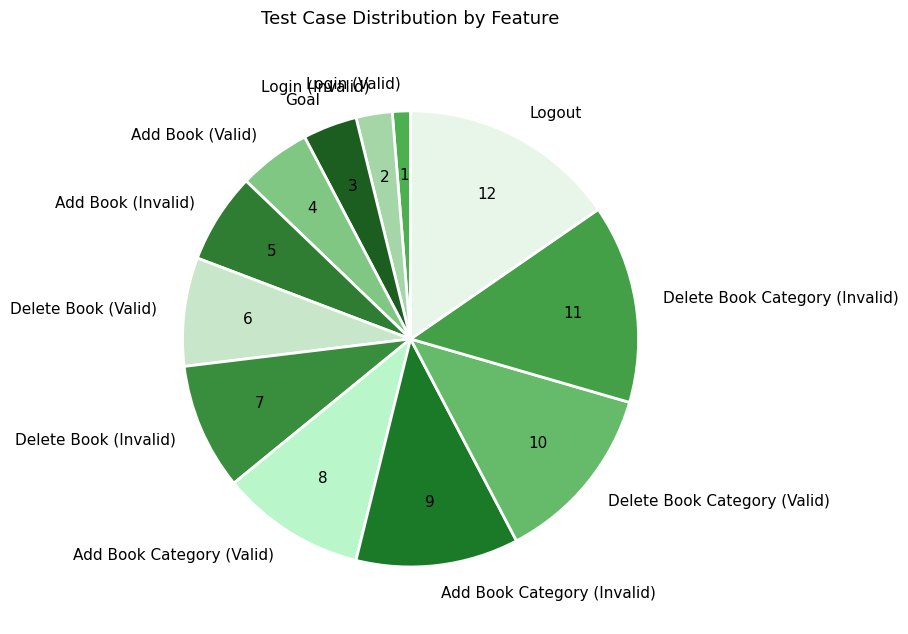

Rank the categories by value from highest to lowest.

Logout, Delete Book Category (Invalid), Delete Book Category (Valid), Add Book Category (Invalid), Add Book Category (Valid), Delete Book (Invalid), Delete Book (Valid), Add Book (Invalid), Add Book (Valid), Goal, Login (Invalid), Login (Valid)